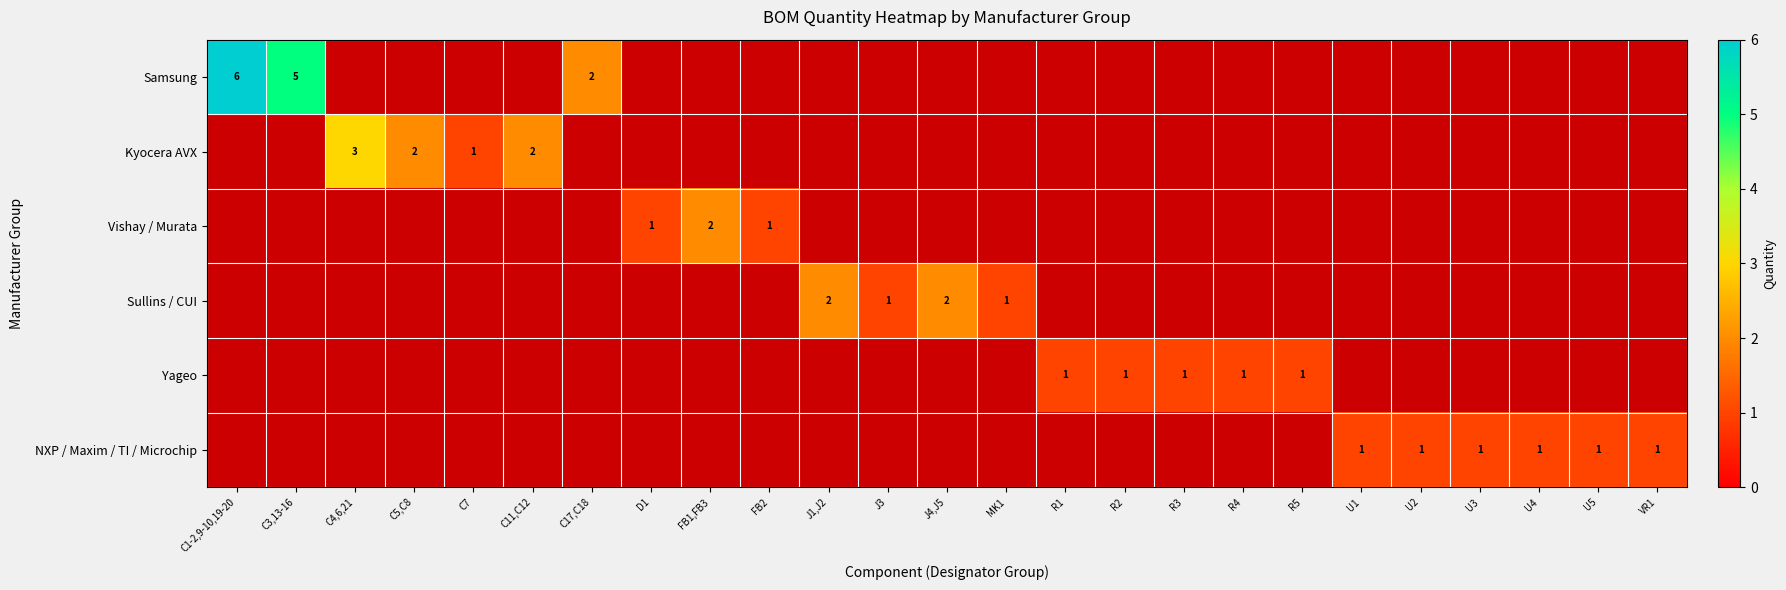

At which label does Kyocera AVX reach its minimum?

C1-2,9-10,19-20